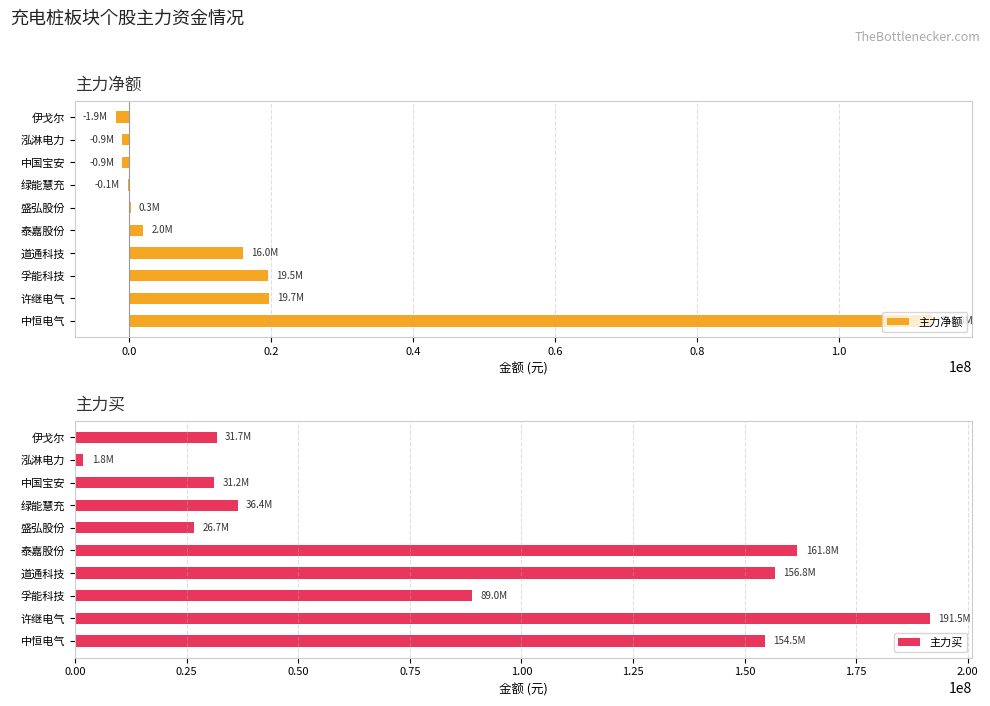

What is the sum of the 主力买 values at 伊戈尔 and 中恒电气?

186219216